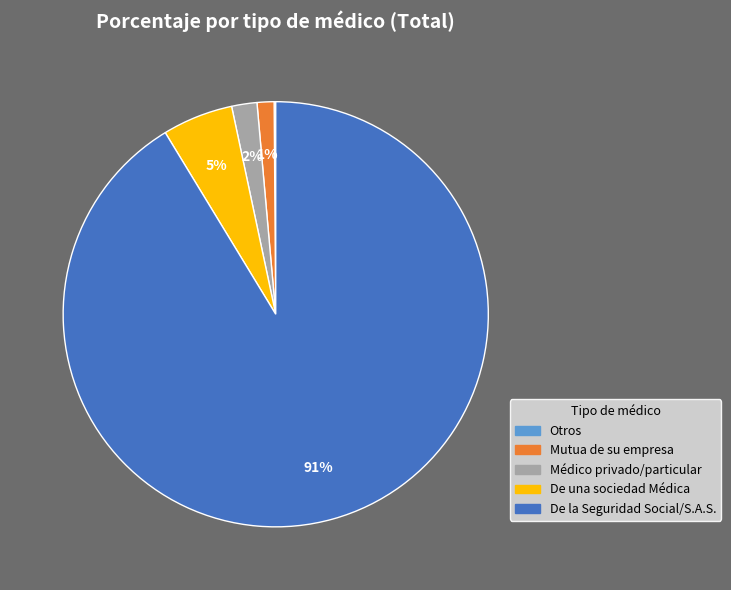

The Médico privado/particular slice represents 14% of the pie. True or false?

False